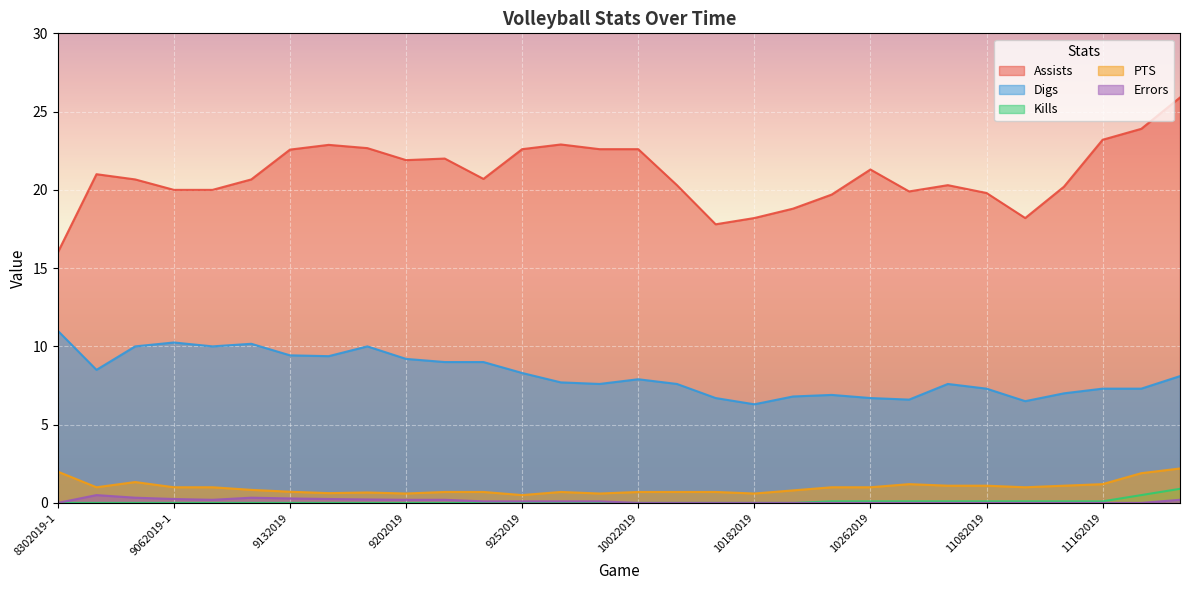

Reading left to right, transcribe all the data shown in this chart.

Assists: 16.0	21.0	20.7	20.0	20.0	20.7	22.6	22.9	22.7	21.9	22.0	20.7	22.6	22.9	22.6	22.6	20.3	17.8	18.2	18.8	19.7	21.3	19.9	20.3	19.8	18.2	20.2	23.2	23.9	25.9
Digs: 11.0	8.5	10.0	10.2	10.0	10.2	9.4	9.4	10.0	9.2	9.0	9.0	8.3	7.7	7.6	7.9	7.6	6.7	6.3	6.8	6.9	6.7	6.6	7.6	7.3	6.5	7.0	7.3	7.3	8.1
Kills: 0.0	0.0	0.0	0.0	0.0	0.0	0.0	0.0	0.0	0.0	0.0	0.0	0.0	0.0	0.0	0.0	0.0	0.0	0.0	0.0	0.1	0.1	0.1	0.1	0.1	0.1	0.1	0.1	0.5	0.9
PTS: 2.0	1.0	1.3	1.0	1.0	0.8	0.7	0.6	0.7	0.6	0.7	0.7	0.5	0.7	0.6	0.7	0.7	0.7	0.6	0.8	1.0	1.0	1.2	1.1	1.1	1.0	1.1	1.2	1.9	2.2
Errors: 0.0	0.5	0.3	0.2	0.2	0.3	0.3	0.2	0.2	0.2	0.2	0.1	0.1	0.1	0.1	0.0	0.0	0.0	0.0	0.0	0.0	0.0	0.0	0.0	0.0	0.0	0.0	0.0	0.0	0.2